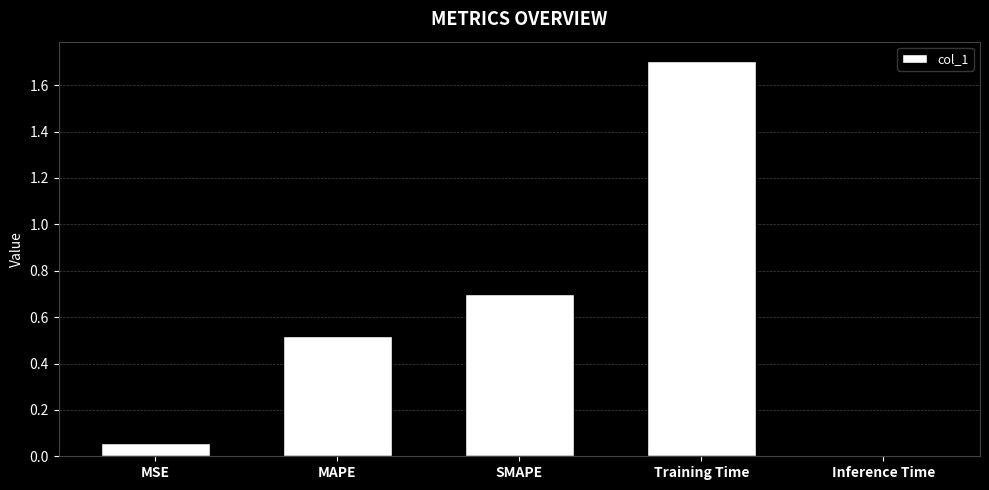

What is the difference between the maximum and second lowest values?

1.6